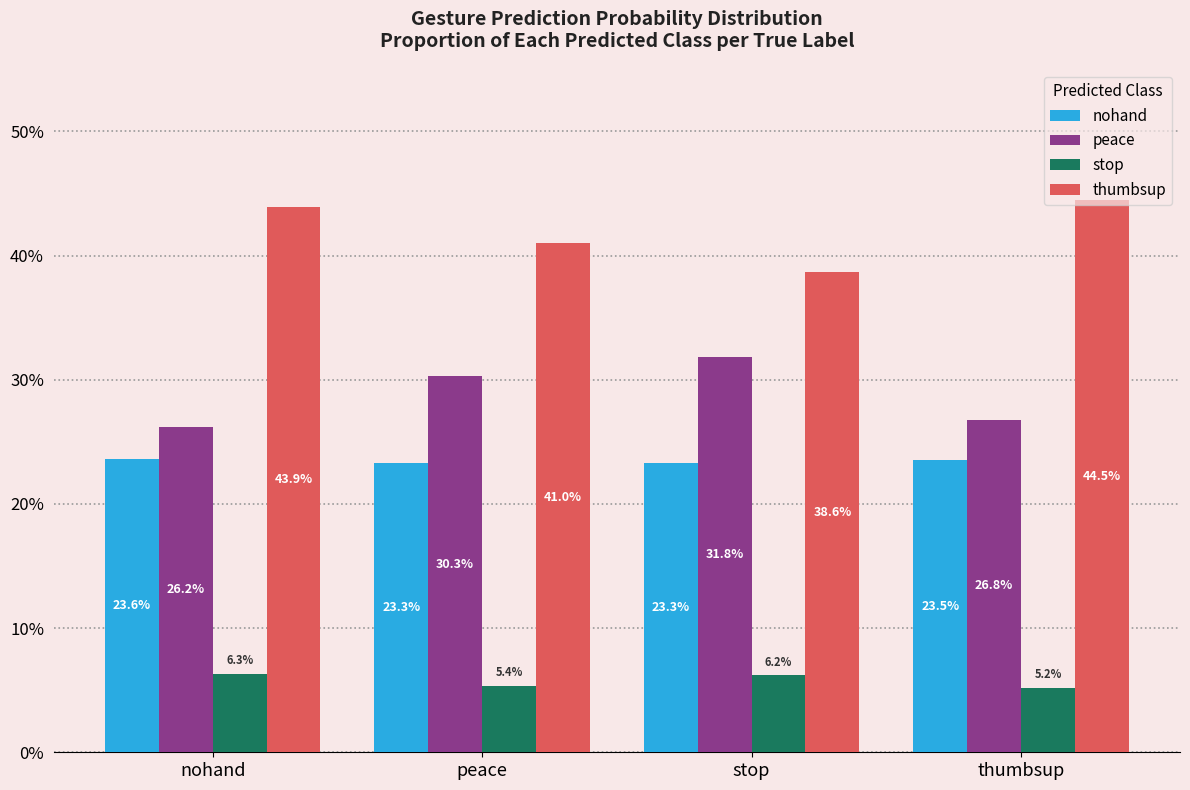

Reading right to left, extract all data points from this chart.

nohand: 0.2	0.2	0.2	0.2
peace: 0.3	0.3	0.3	0.3
stop: 0.1	0.1	0.1	0.1
thumbsup: 0.4	0.4	0.4	0.4